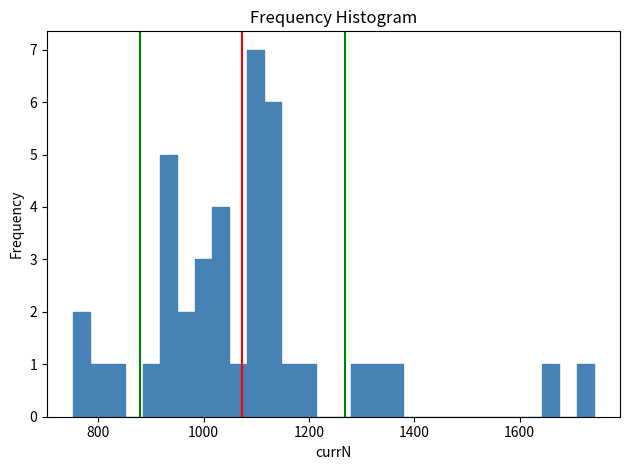

Read against the x-axis, roughly where is the centre of the tallest bar?

1100